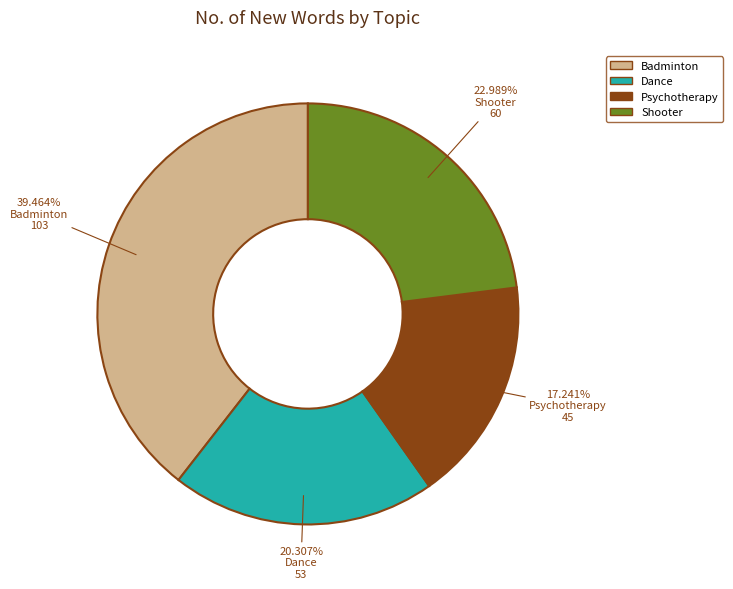

True or false: Dance accounts for 26% of the total.

False